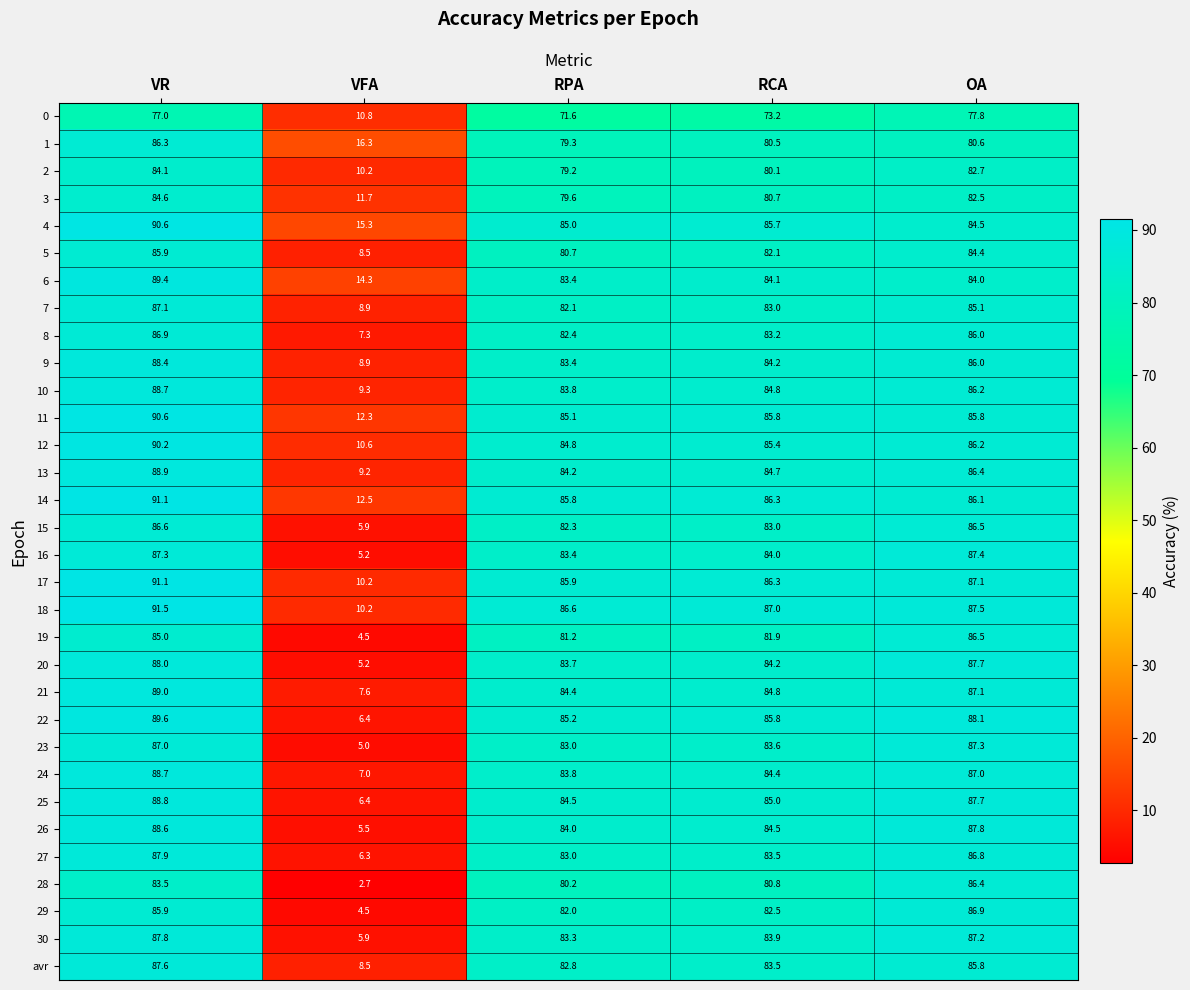

What is the minimum value shown in the chart?

2.7